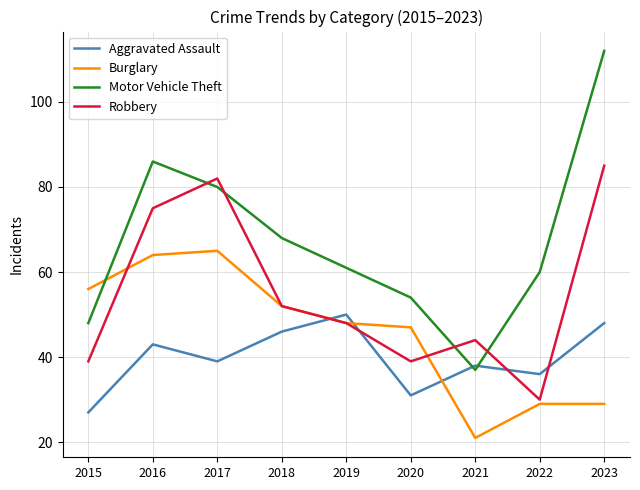

Where do Robbery and Burglary first cross each other?

2015 and 2016